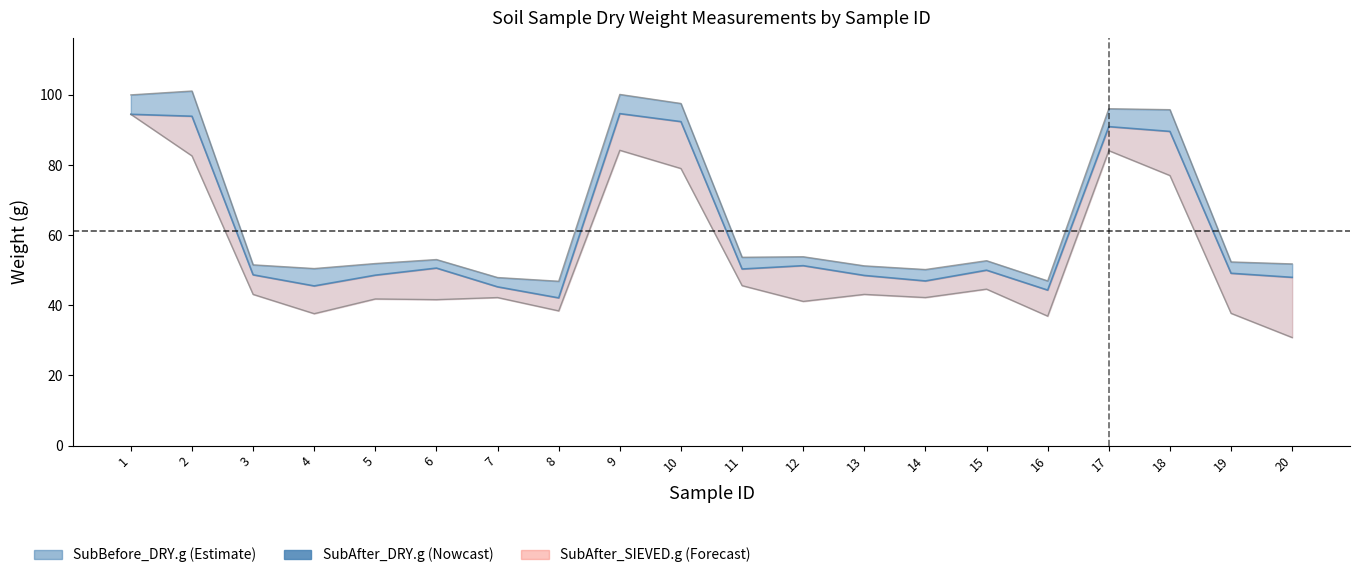

Which series has the largest total across all categories?

SubBefore_DRY.g